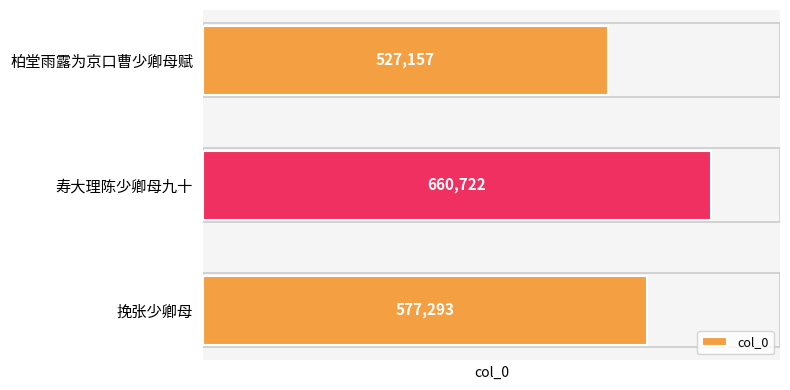

Are the bars grouped side by side (vs. stacked)?

No